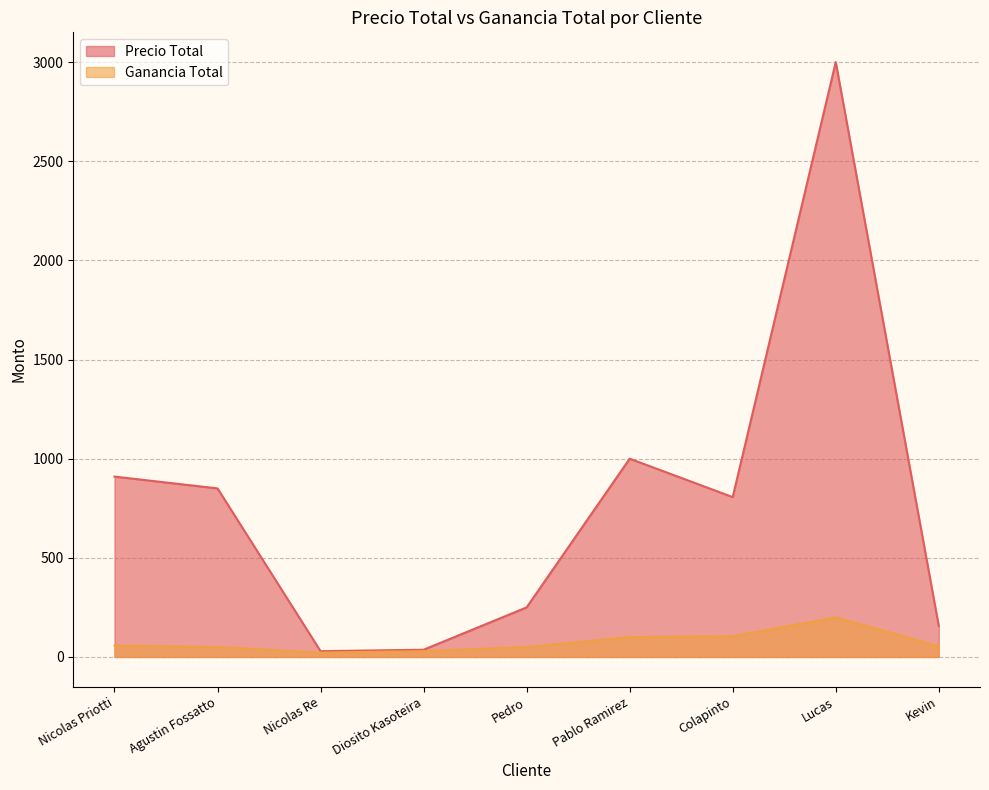

Rank the series at Diosito Kasoteira from lowest to highest value.

Ganancia Total, Precio Total